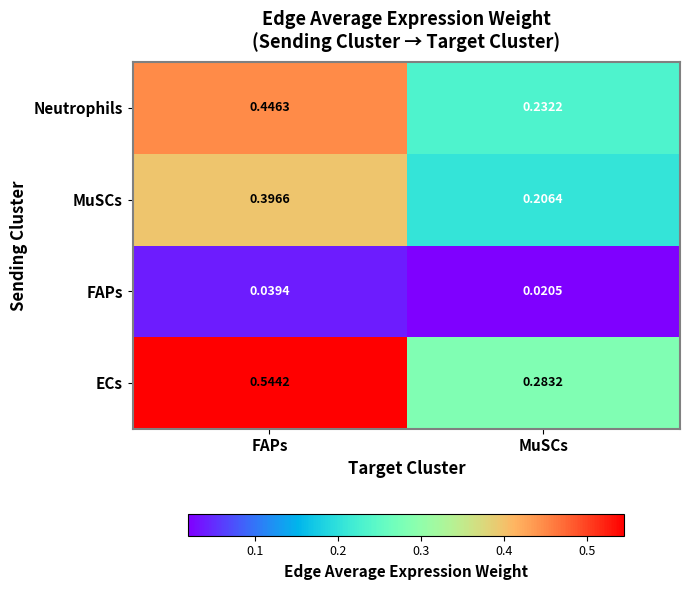

At FAPs, list the series in order from smallest to largest.

FAPs, MuSCs, Neutrophils, ECs